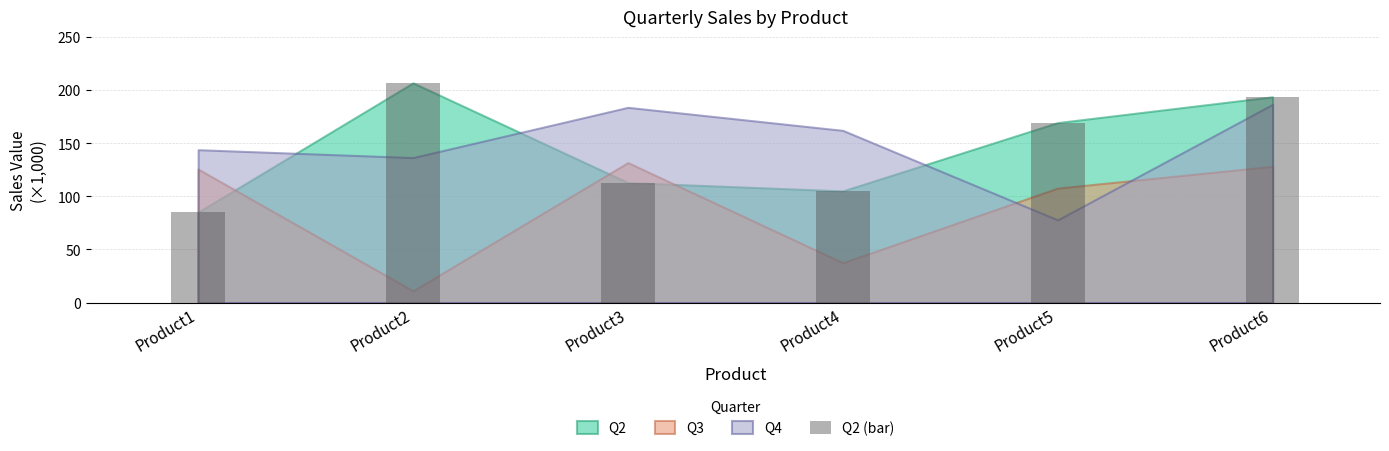

List the labels in order of value, largest first.

Product2, Product6, Product5, Product3, Product4, Product1